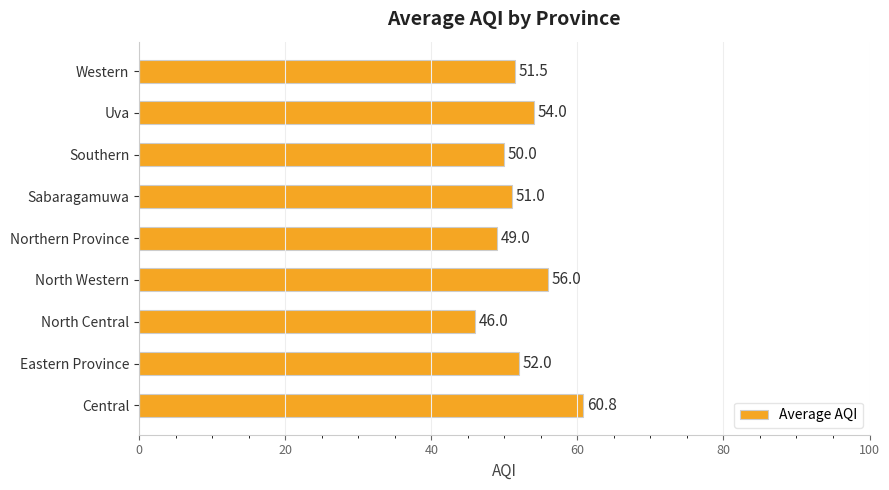

The chart shows a value of 50.0 at Southern. True or false?

True